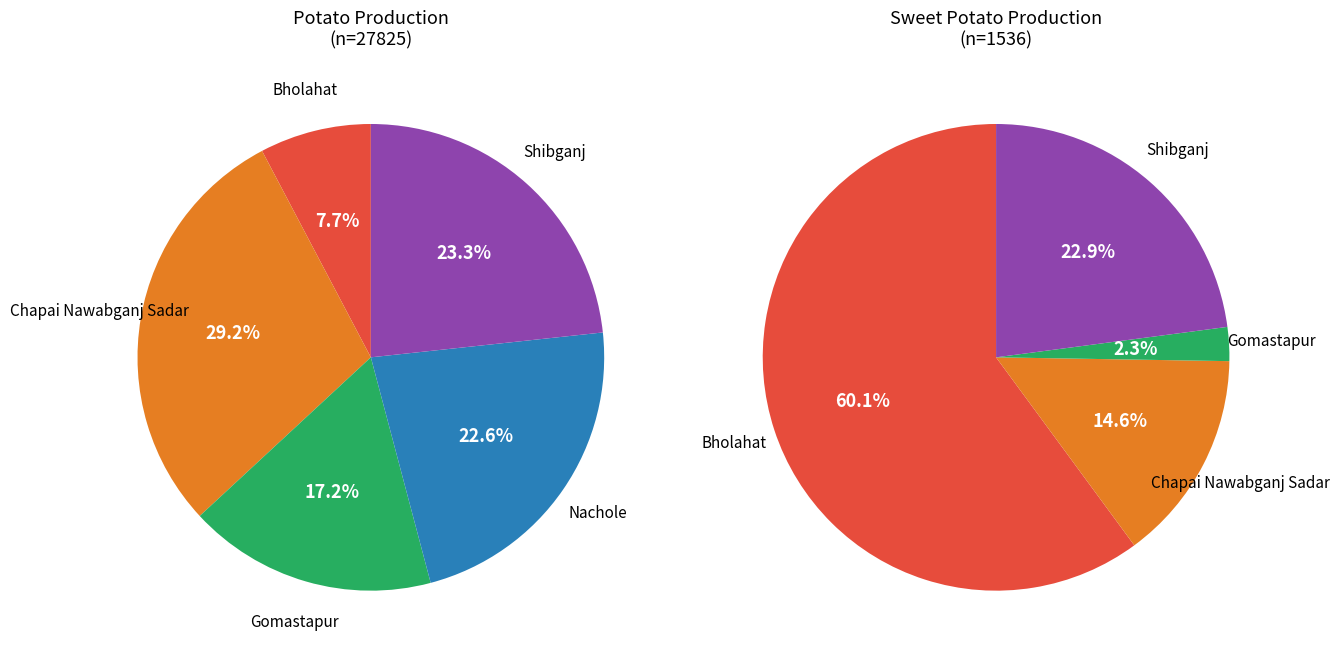

Does Gomastapur account for over 50% of the chart?

No